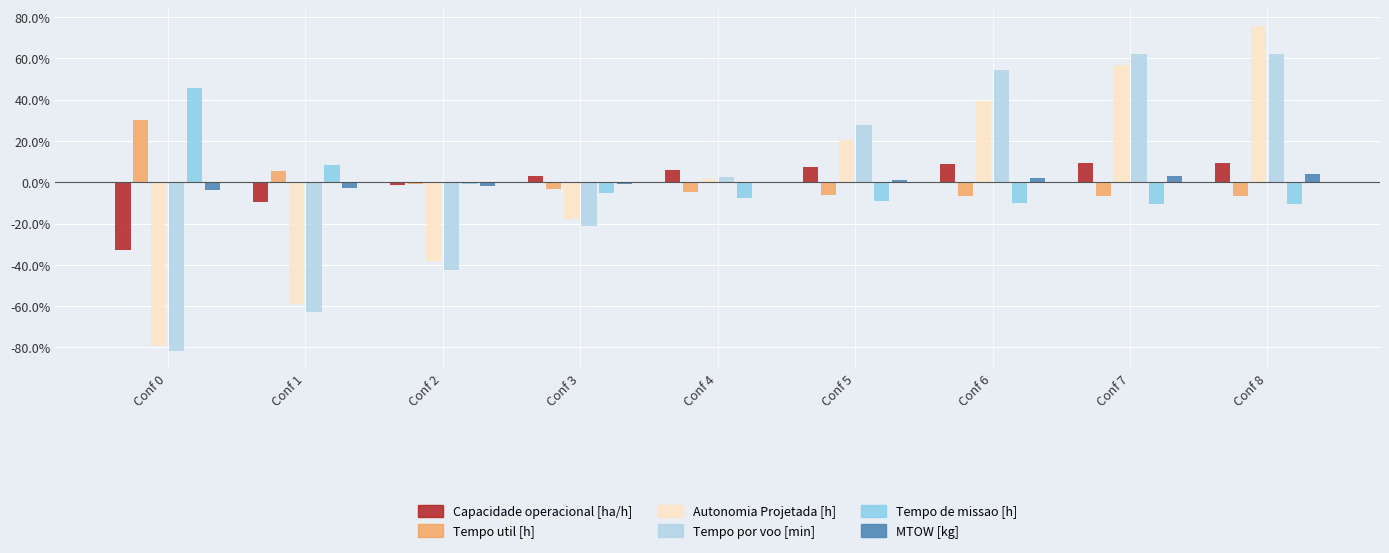

Is it true that Tempo de missao [h] equals 45.5 at Conf 0?

True